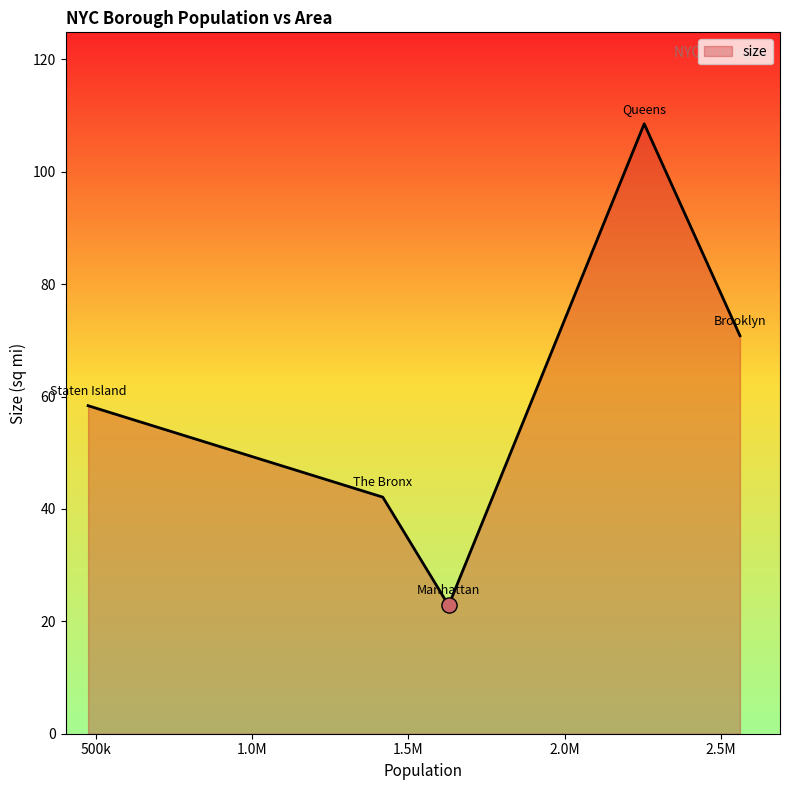

What is the maximum value shown in the chart?

108.5